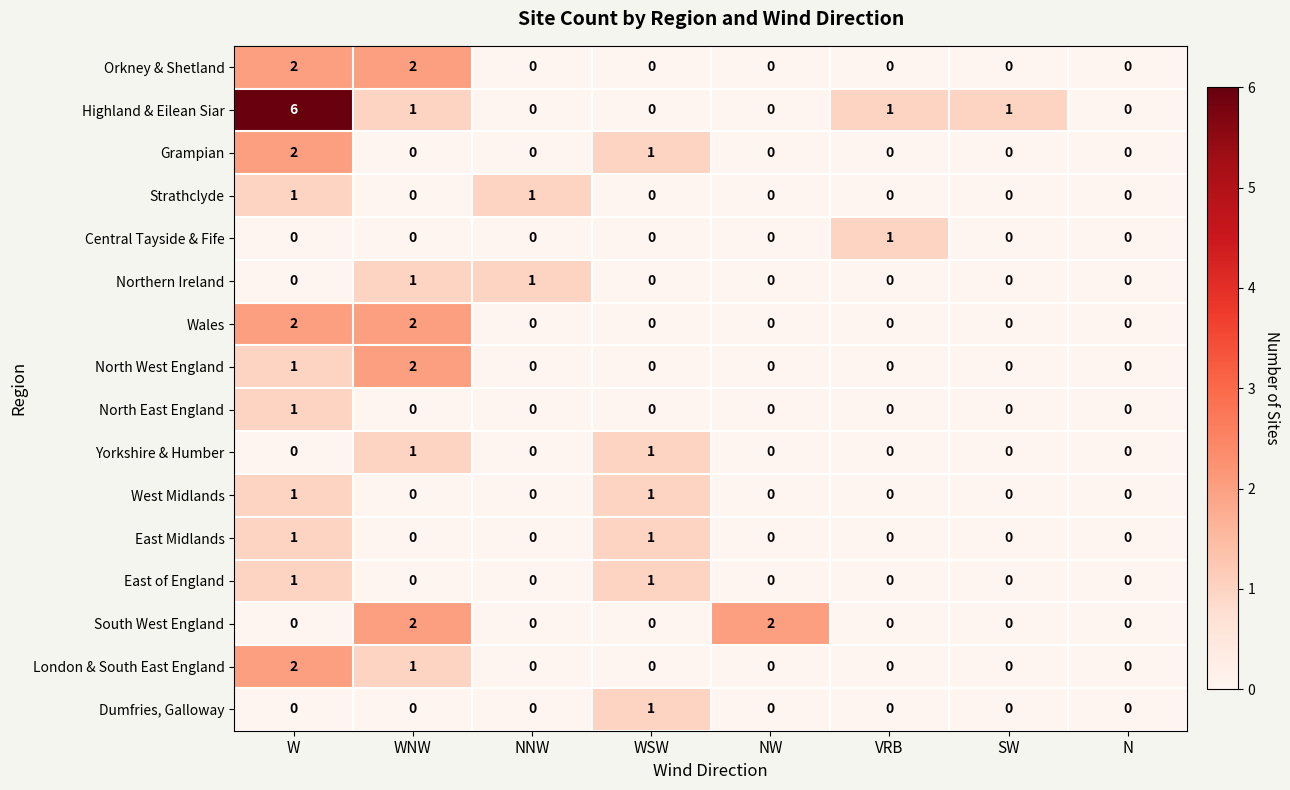

At which label does Central Tayside & Fife reach its peak?

VRB